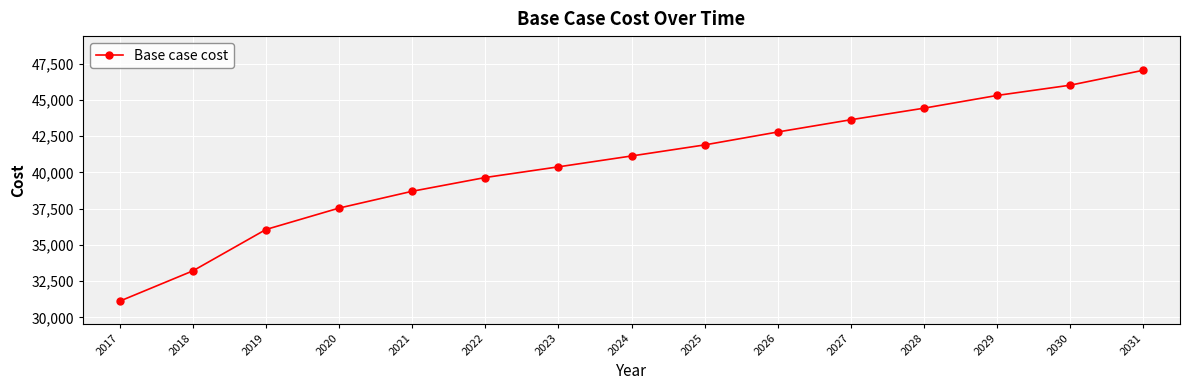

What is the greatest value displayed?

47039.7